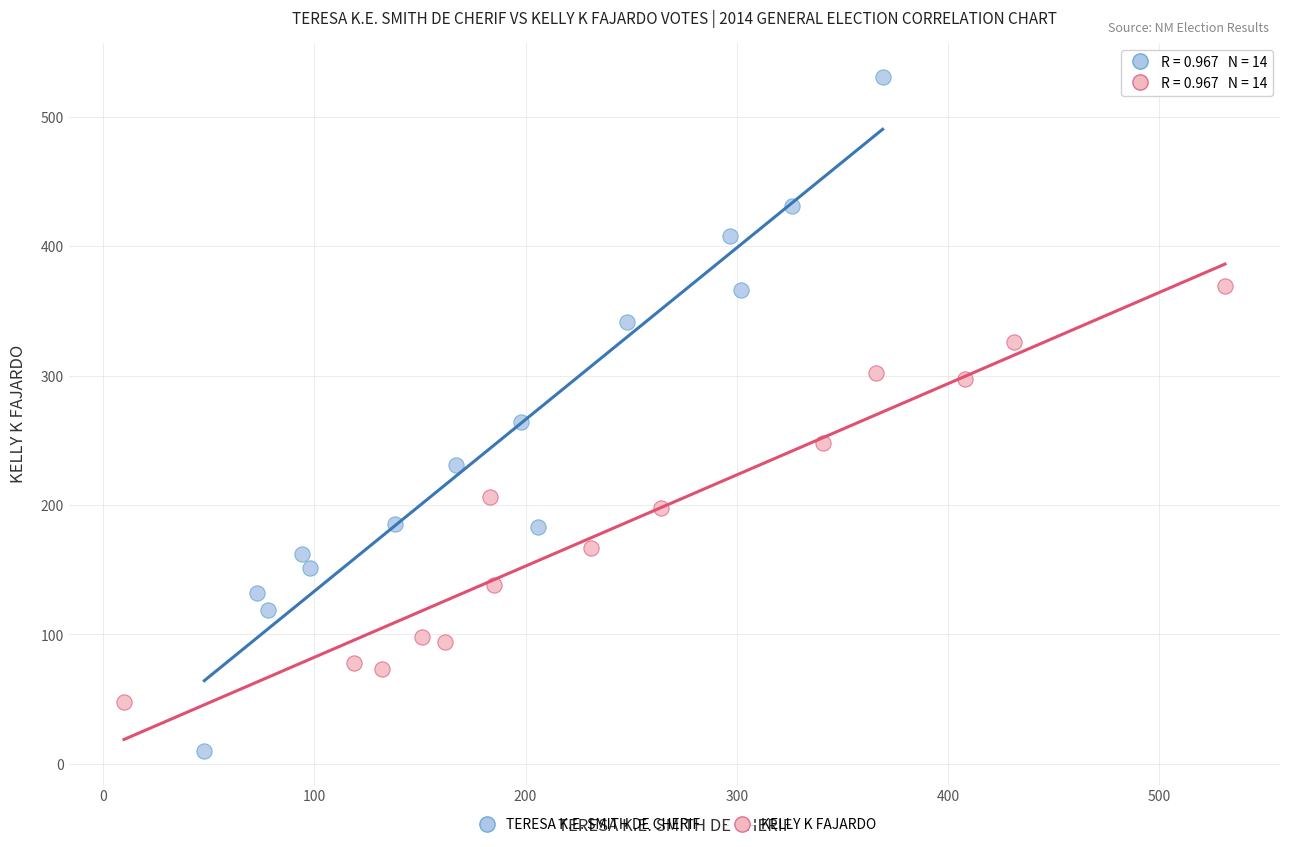

Which series has the largest Y range (max minus min)?

TERESA K.E. SMITH DE CHERIF